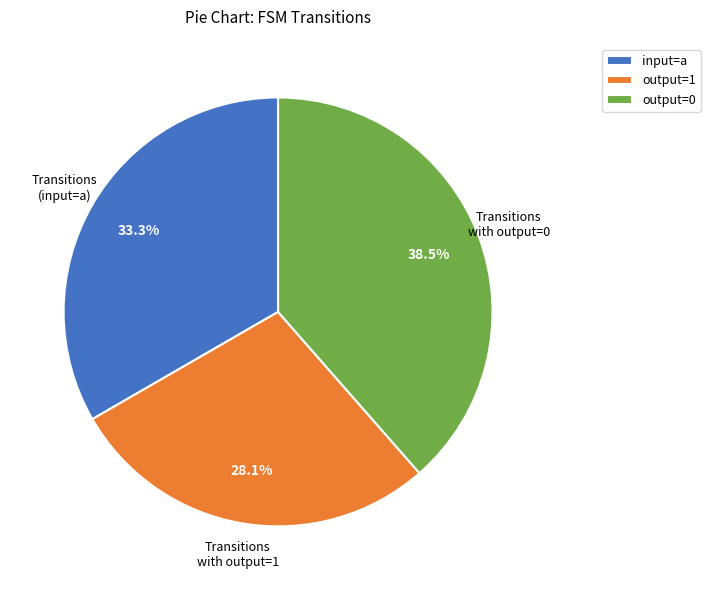

Is there a majority slice in this chart?

No